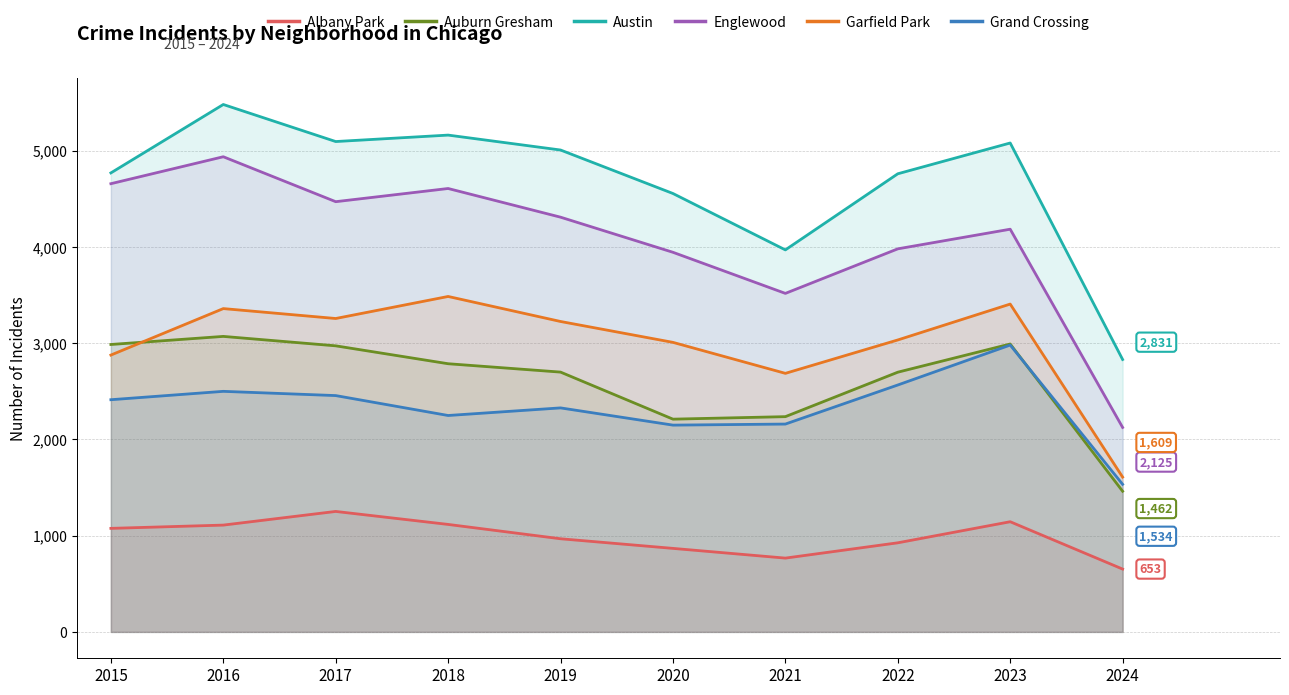

True or false: Austin and Albany Park cross at least once.

False